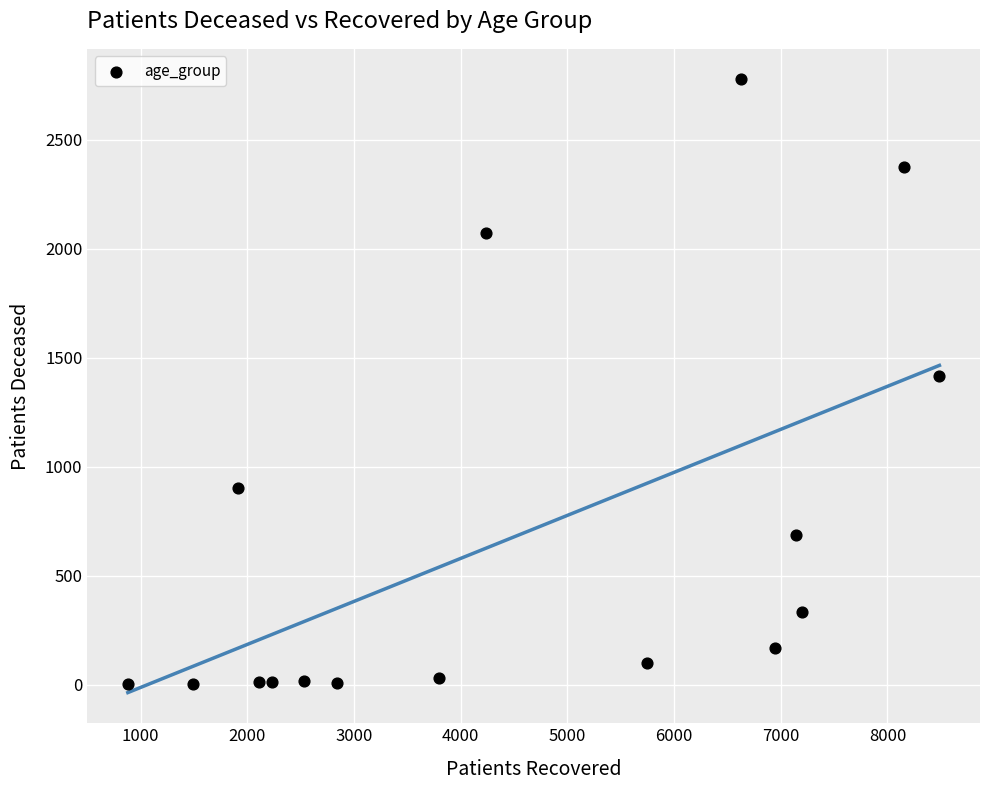

What is the range of X values (max minus min)?

7608